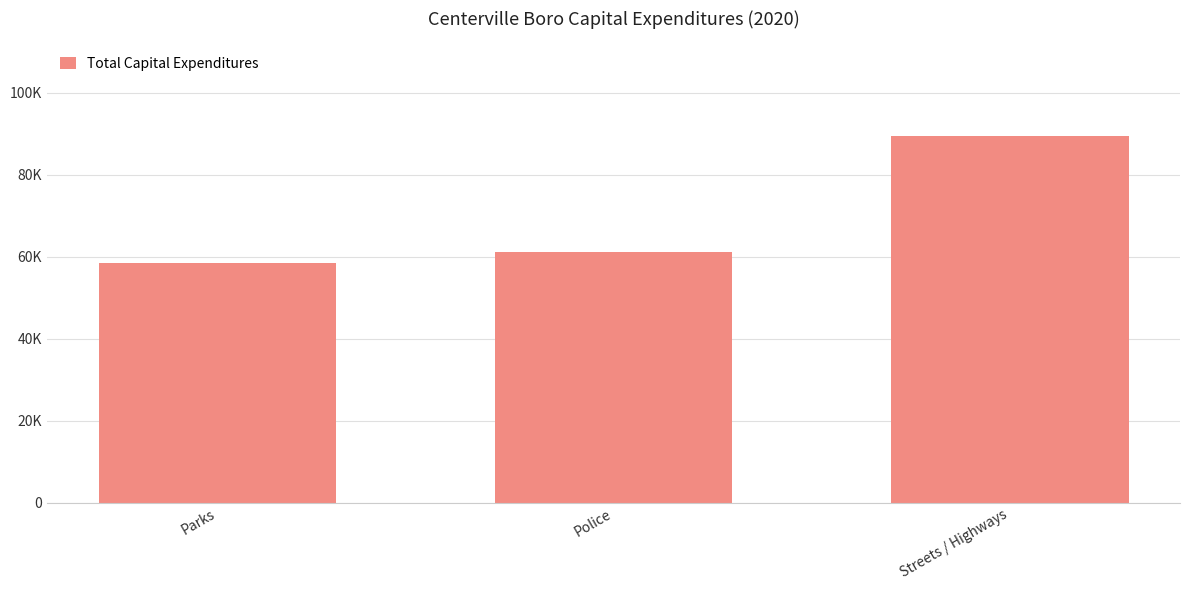

Read the value at Parks, to the nearest 100.

58400